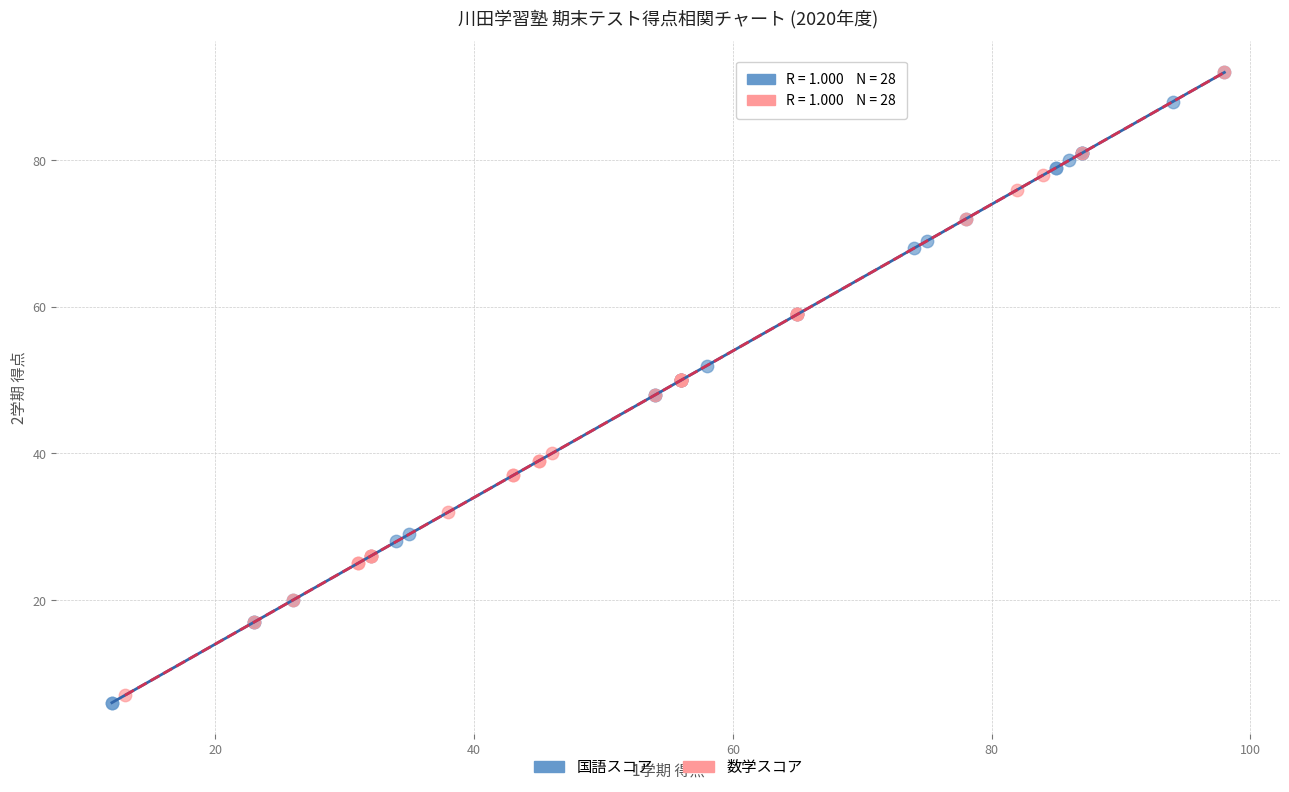

What are all the series names shown in the legend?

国語スコア, 数学スコア